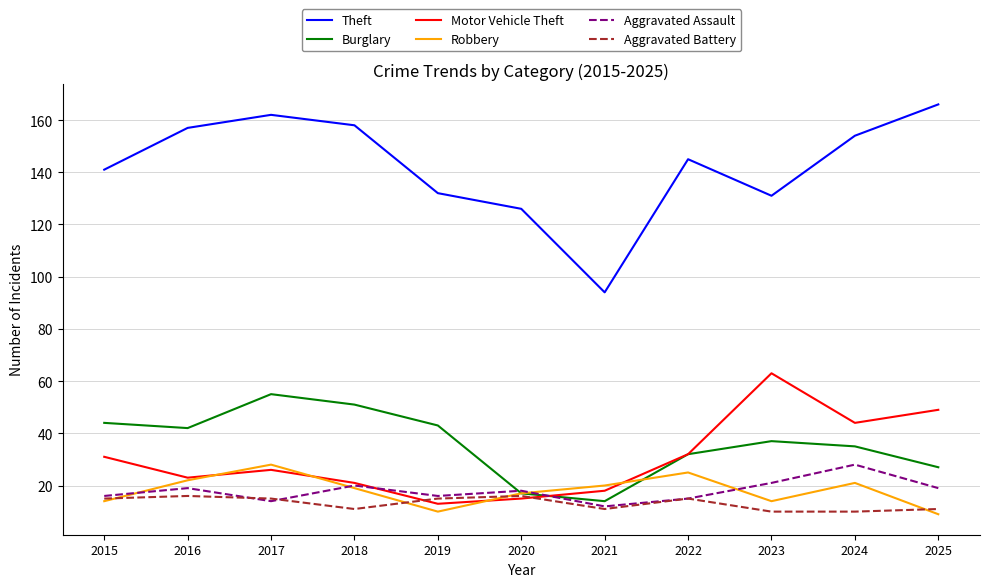

How many interior local peaks does the Motor Vehicle Theft series have?

2